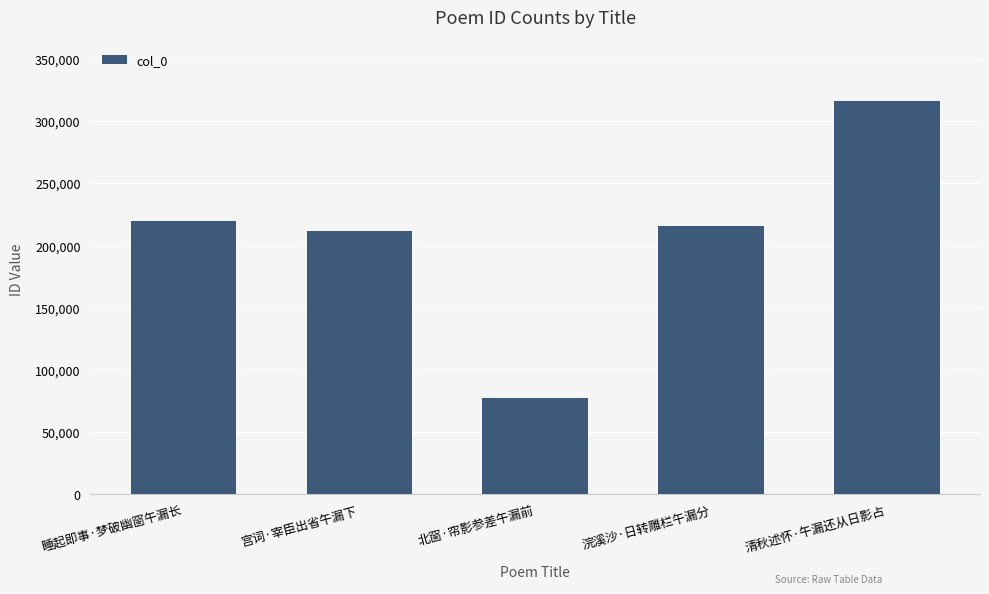

Reading left to right, what are all the values shown in this chart?

睡起即事·梦破幽窗午漏长=219473	宫词·宰臣出省午漏下=211356	北窗·帘影参差午漏前=77409	浣溪沙·日转雕栏午漏分=215869	清秋述怀·午漏还从日影占=315605